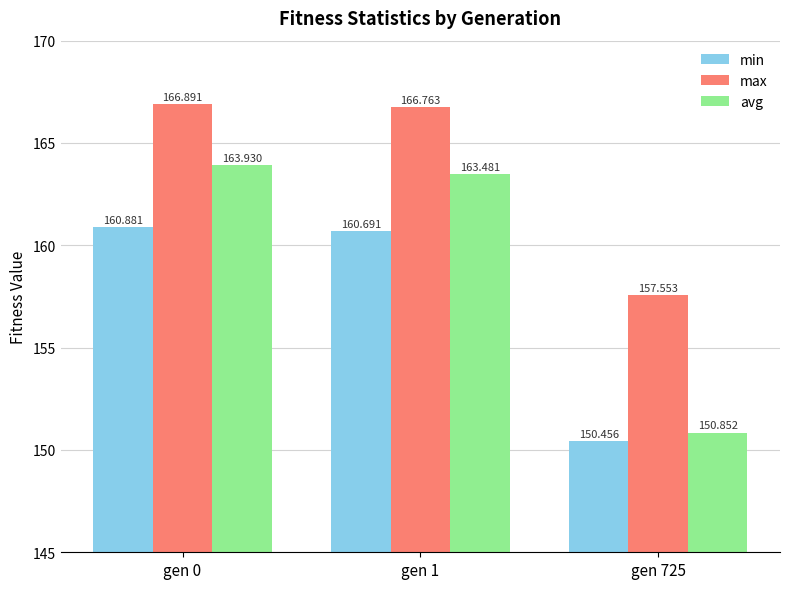

What are all the series names shown in the legend?

min, max, avg